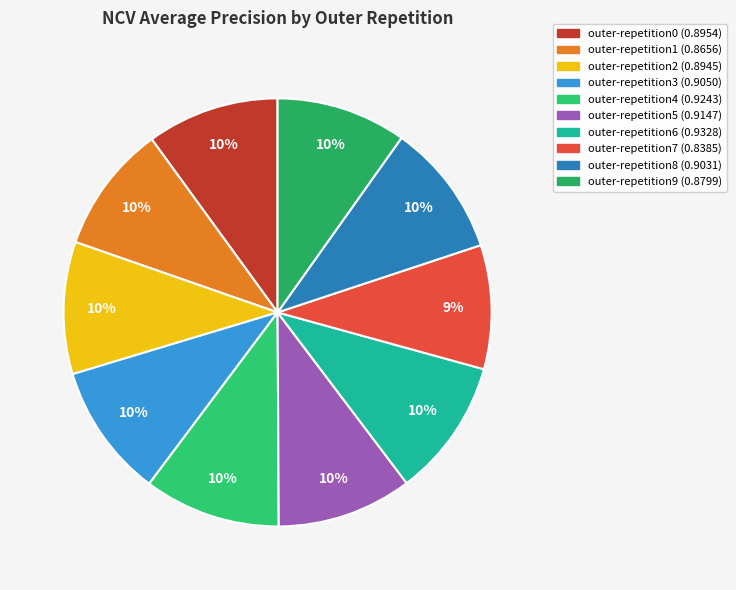

How many slices are in this pie chart?

10